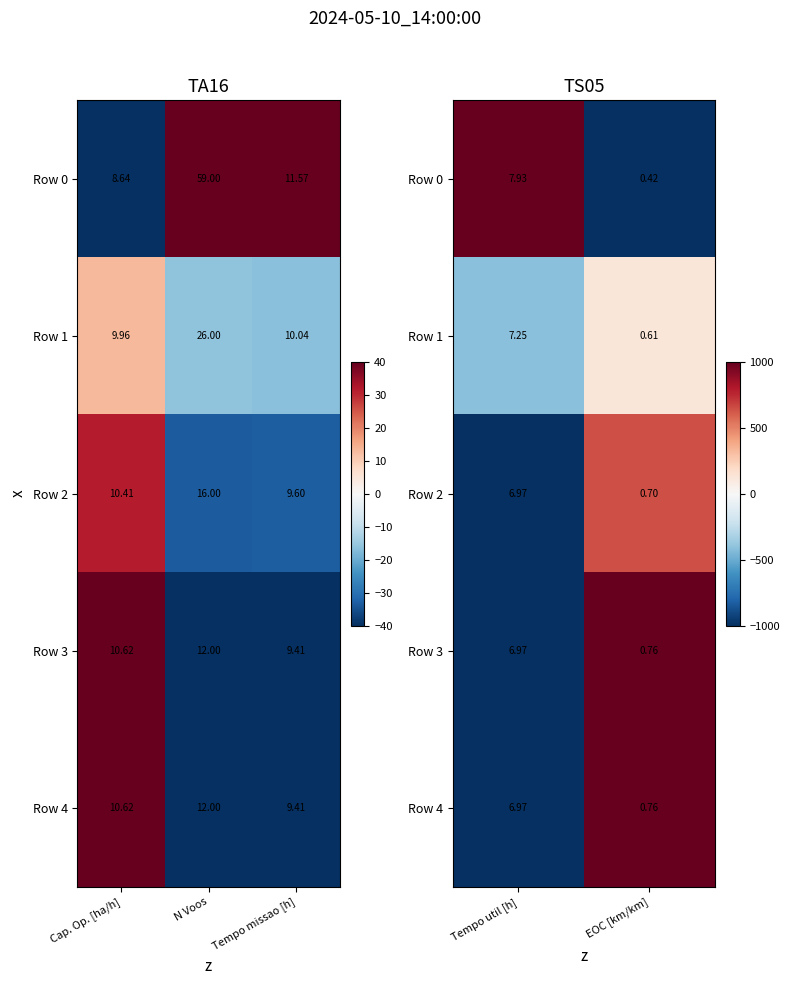

True or false: Row 4 has a value of -1461.4 at Tempo util [h].

False